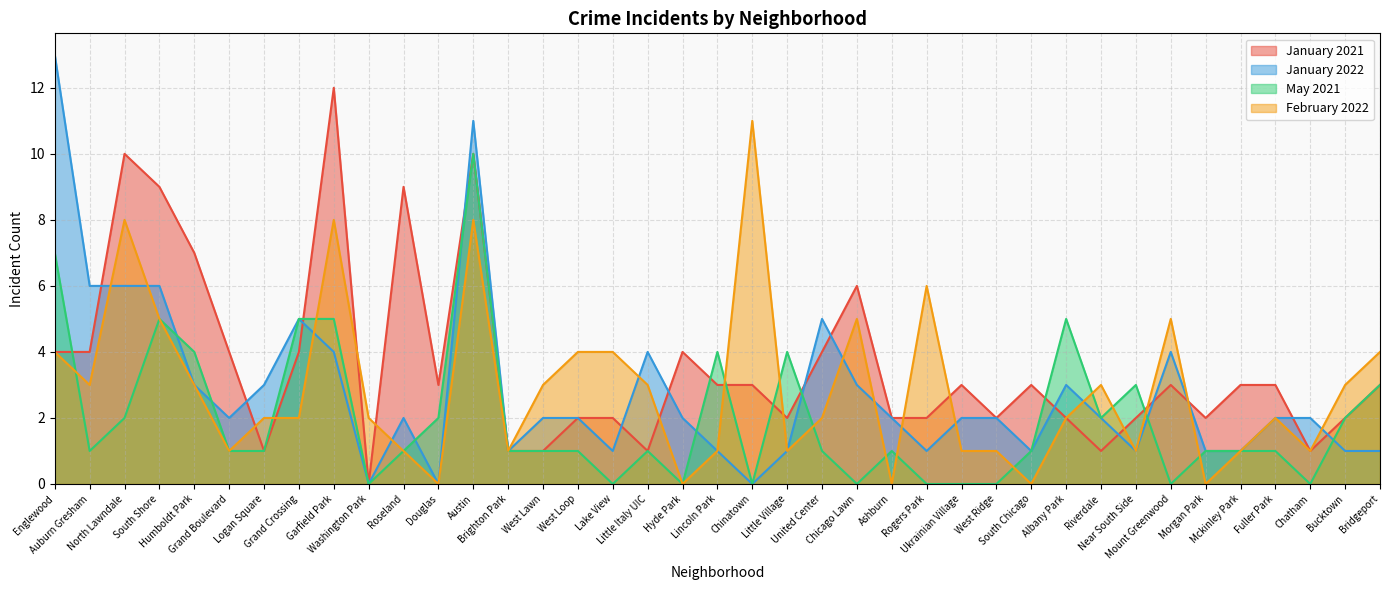

What is the label of the 2nd point from the right?

Bucktown